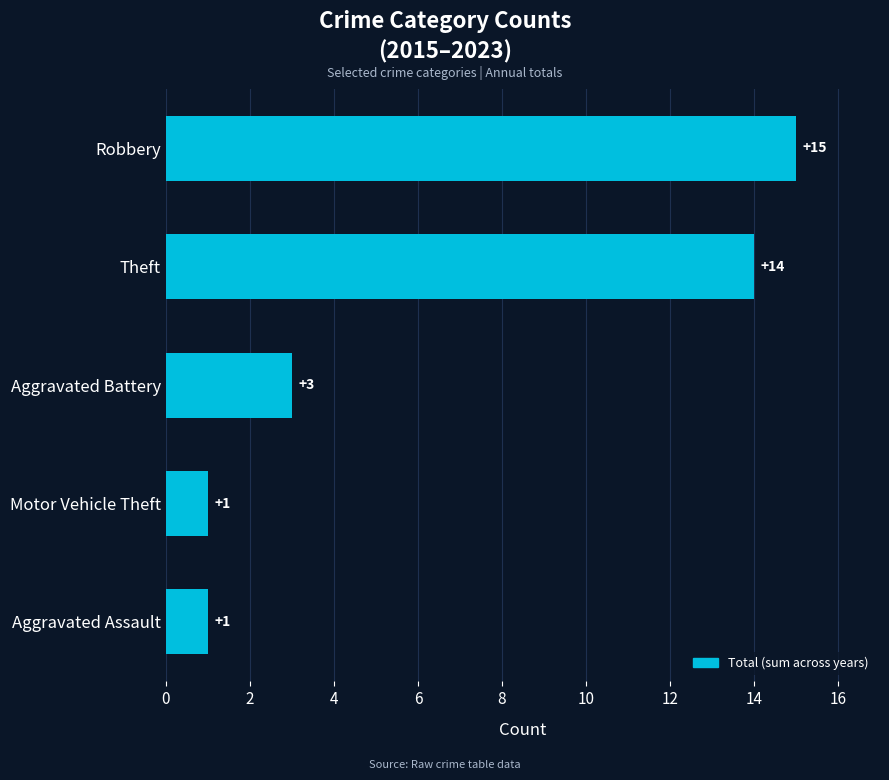

What is the difference between the maximum and minimum values?

14